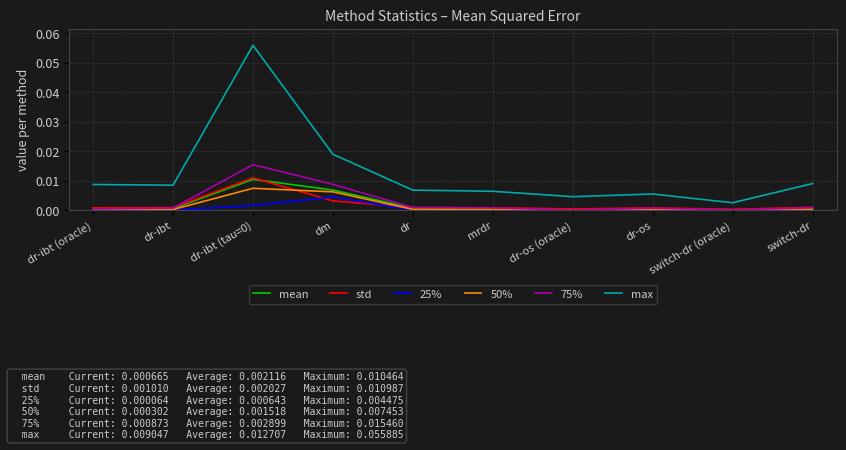

True or false: 25% and max intersect in this chart.

False